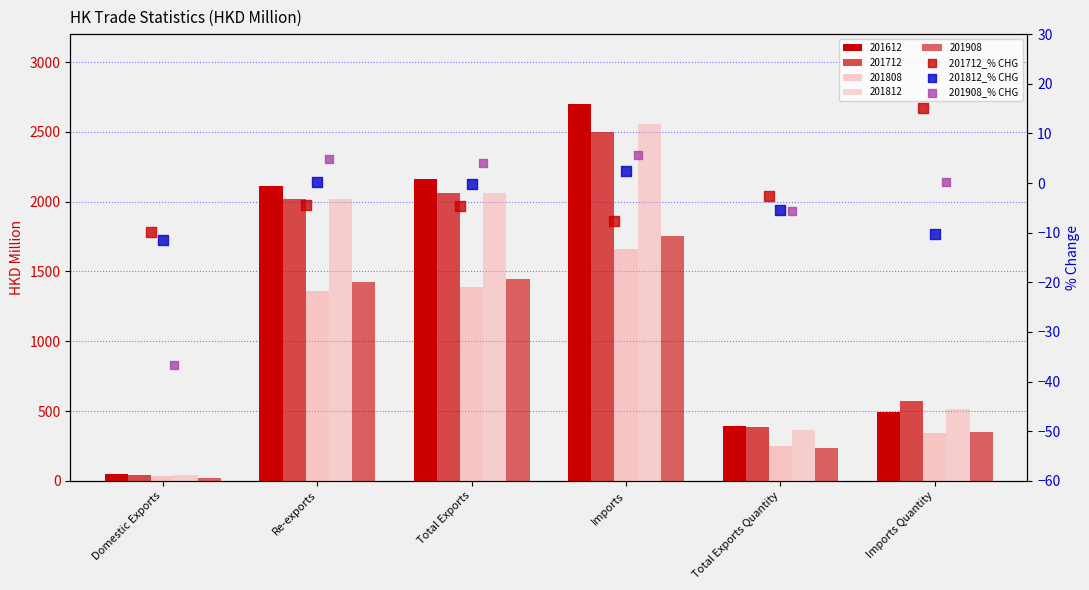

Which series has the widest spread of Y values?

201908_% CHG